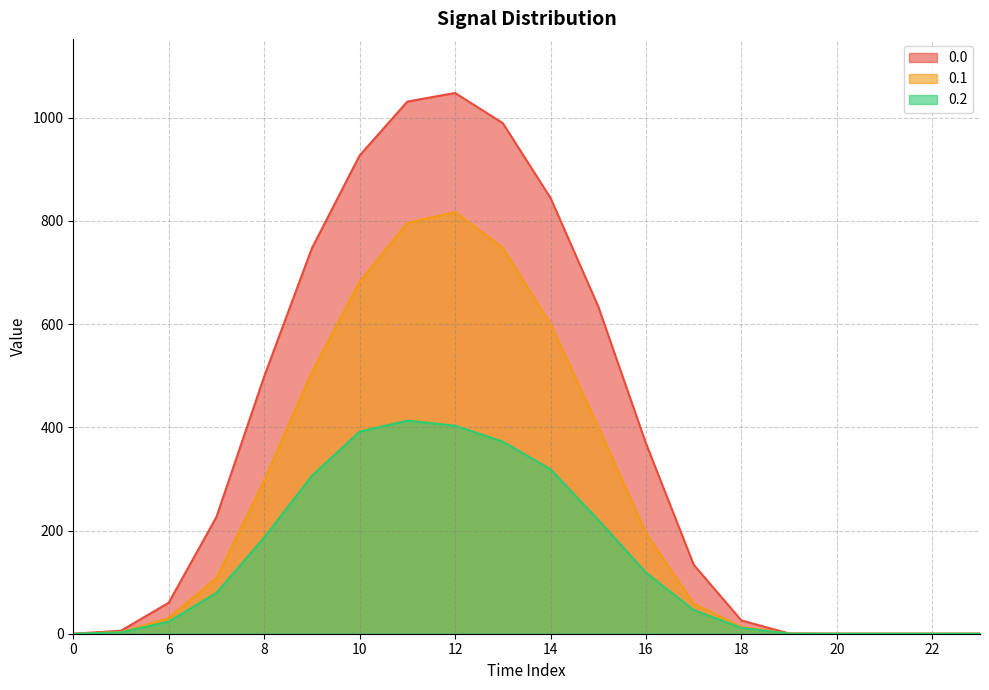

What are all the series names shown in the legend?

0.0, 0.1, 0.2